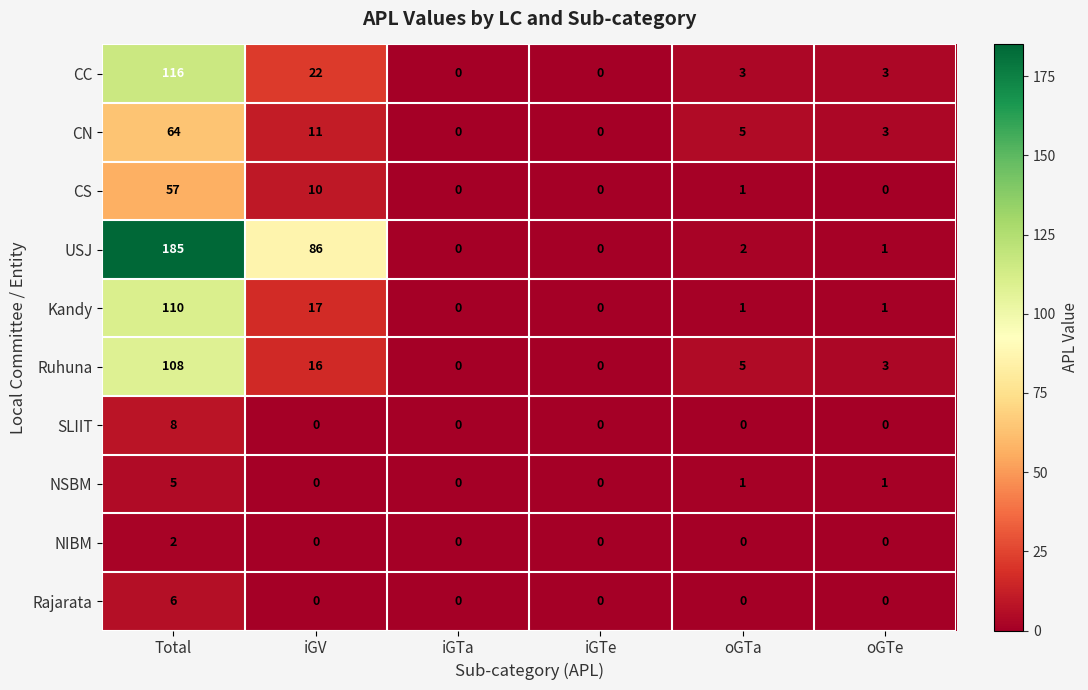

List the series in order of their peak value, lowest first.

NIBM, NSBM, Rajarata, SLIIT, CS, CN, Ruhuna, Kandy, CC, USJ